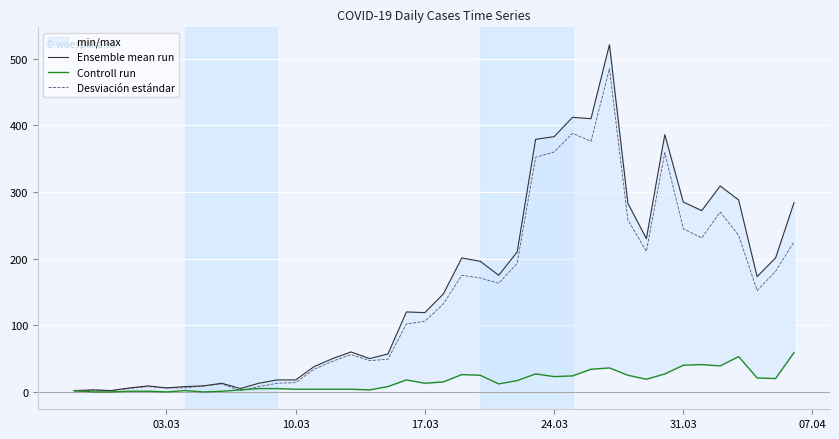

How many lines are shown in the chart?

3